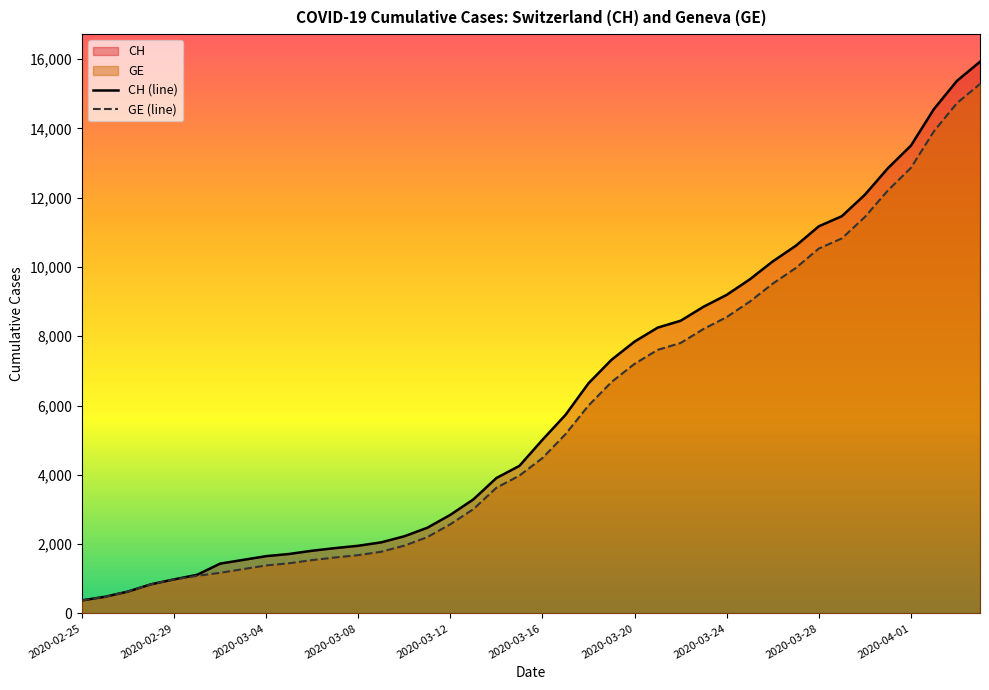

What is the smallest value displayed?

375